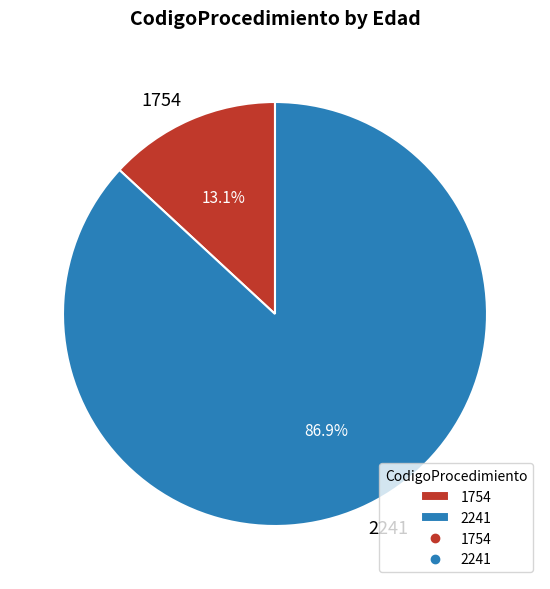

What percentage is the 1754 slice, to the nearest percent?

13%